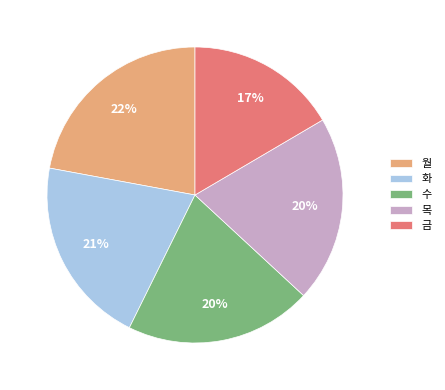

To the nearest percent, what percentage of the pie is 월?

22%